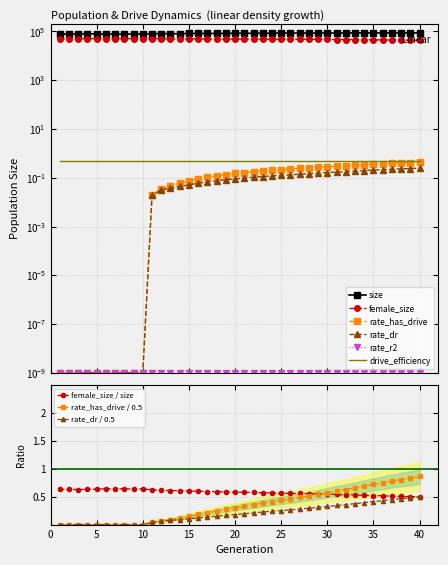

Reading left to right, what are all the values shown in this chart?

size: 78212.0	77913.0	79370.0	80179.0	79644.0	78120.0	77668.0	77884.0	78992.0	78688.0	80418.0	81697.0	80527.0	80769.0	82293.0	82395.0	82738.0	82268.0	83289.0	83717.0	83787.0	83992.0	84109.0	84975.0	85982.0	85554.0	85704.0	85855.0	86049.0	86134.0	86023.0	86072.0	87003.0	86953.0	86482.0	86793.0	86806.0	86909.0	86466.0	86658.0
female_size: 49209.0	48984.0	49890.0	50584.0	50558.0	50099.0	49726.0	49871.0	50307.0	50201.0	50271.0	50058.0	49166.0	49069.0	49447.0	49188.0	49020.0	48487.0	48771.0	48617.0	48574.0	48402.0	48054.0	48042.0	48357.0	47840.0	47741.0	47606.0	47449.0	47031.0	46449.0	46062.0	46148.0	45582.0	45039.0	44800.0	44163.0	43875.0	43445.0	43065.0
rate_dr: 0.0	0.0	0.0	0.0	0.0	0.0	0.0	0.0	0.0	0.0	0.0	0.0	0.0	0.0	0.1	0.1	0.1	0.1	0.1	0.1	0.1	0.1	0.1	0.1	0.1	0.1	0.1	0.1	0.2	0.2	0.2	0.2	0.2	0.2	0.2	0.2	0.2	0.2	0.2	0.2
rate_has_drive: 0.0	0.0	0.0	0.0	0.0	0.0	0.0	0.0	0.0	0.0	0.0	0.0	0.0	0.1	0.1	0.1	0.1	0.1	0.1	0.1	0.2	0.2	0.2	0.2	0.2	0.2	0.2	0.3	0.3	0.3	0.3	0.3	0.3	0.3	0.4	0.4	0.4	0.4	0.4	0.4